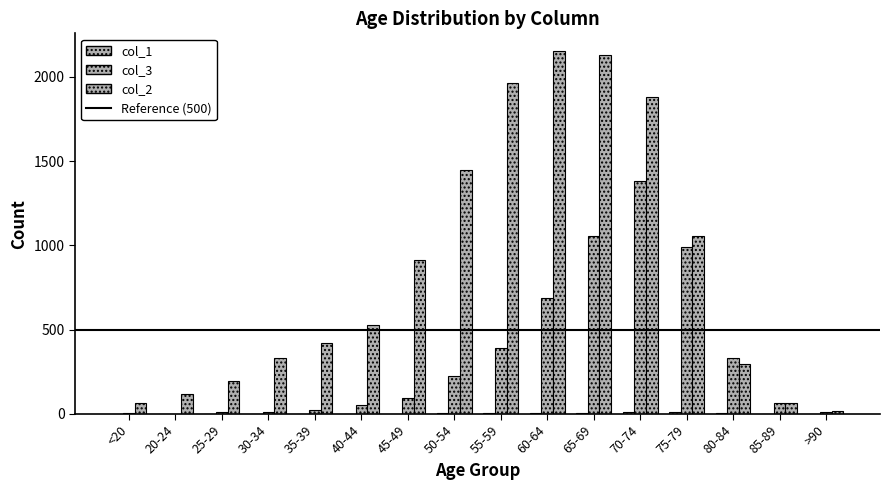

Is it true that col_3 equals 64 at 85-89?

True